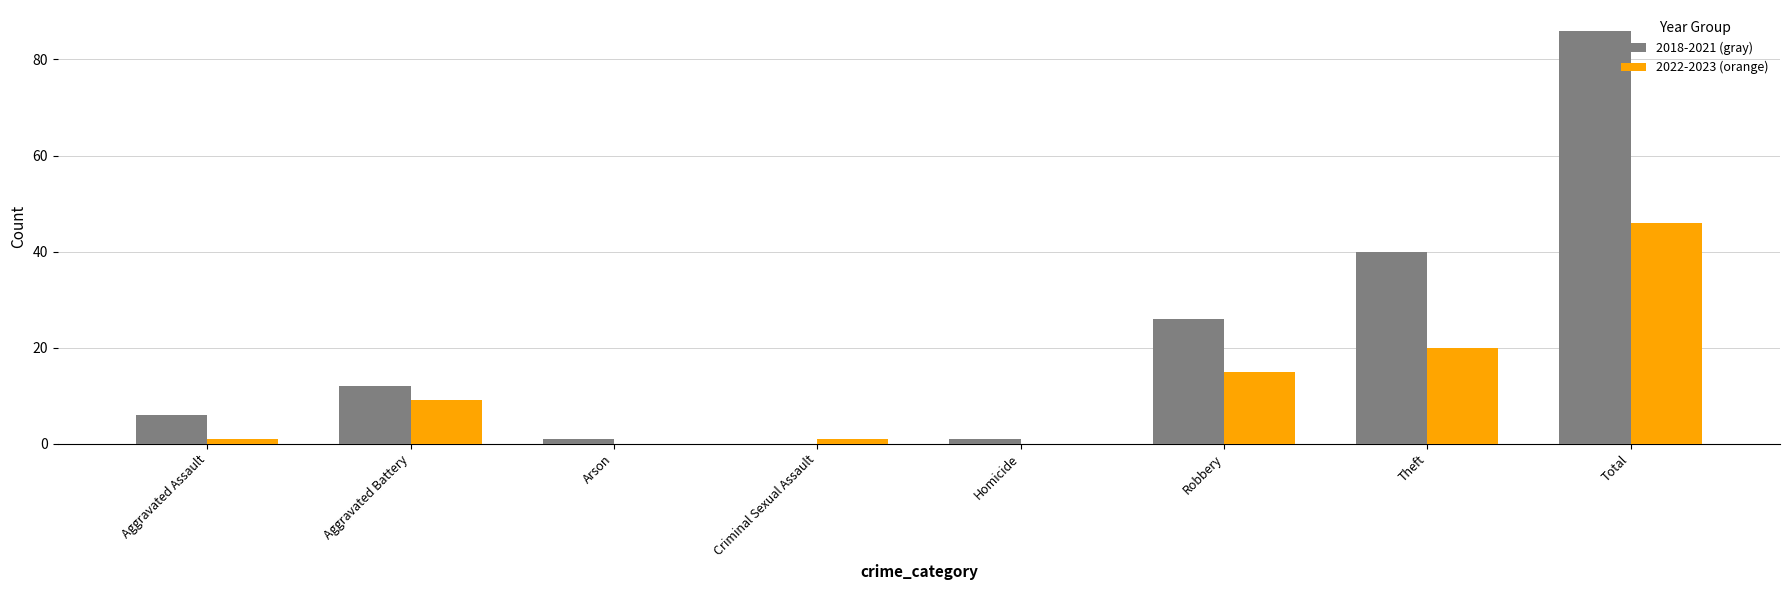

The value of 2018-2021 (gray) at Criminal Sexual Assault is 0. True or false?

True